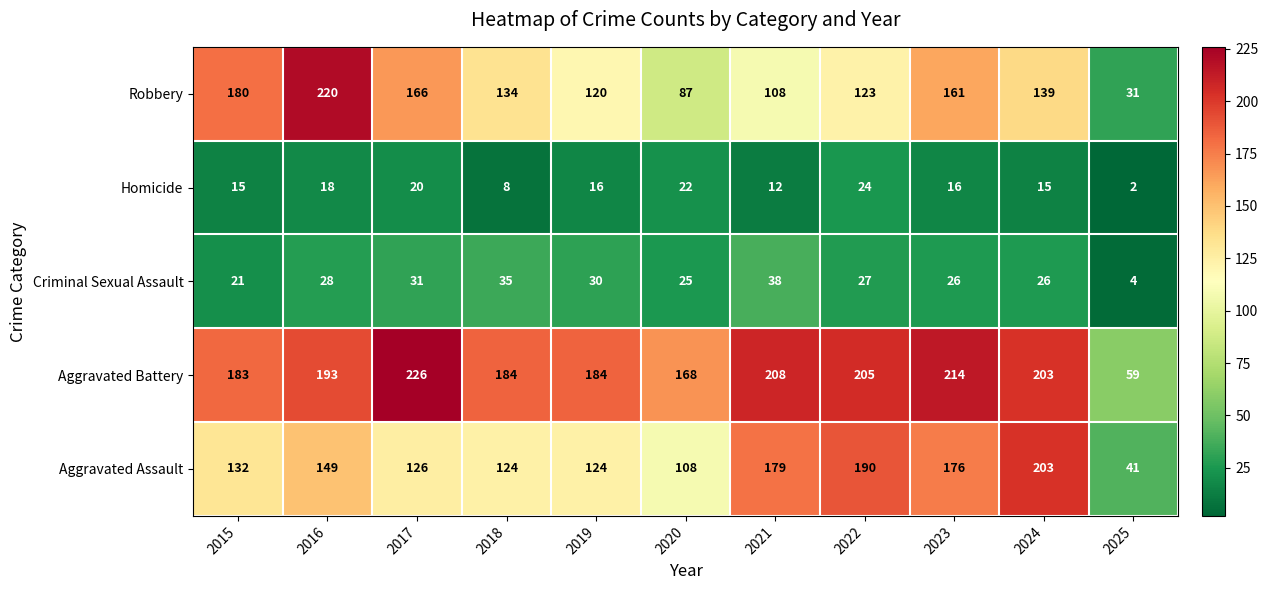

List the series in order of their peak value, lowest first.

Homicide, Criminal Sexual Assault, Aggravated Assault, Robbery, Aggravated Battery